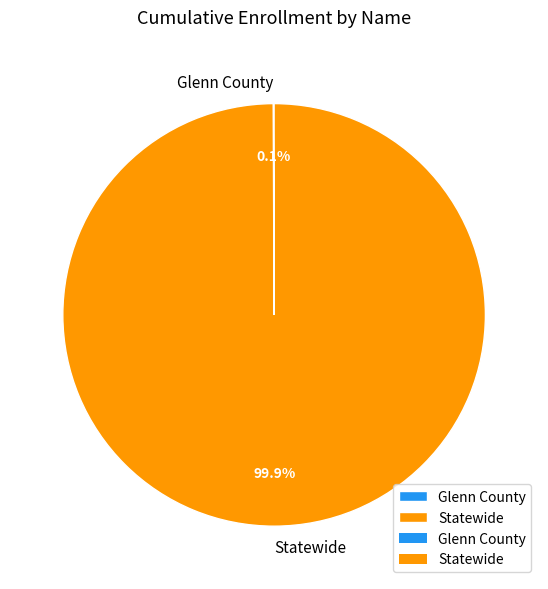

To the nearest percent, what is the difference between the largest and smallest slice percentages?

100%